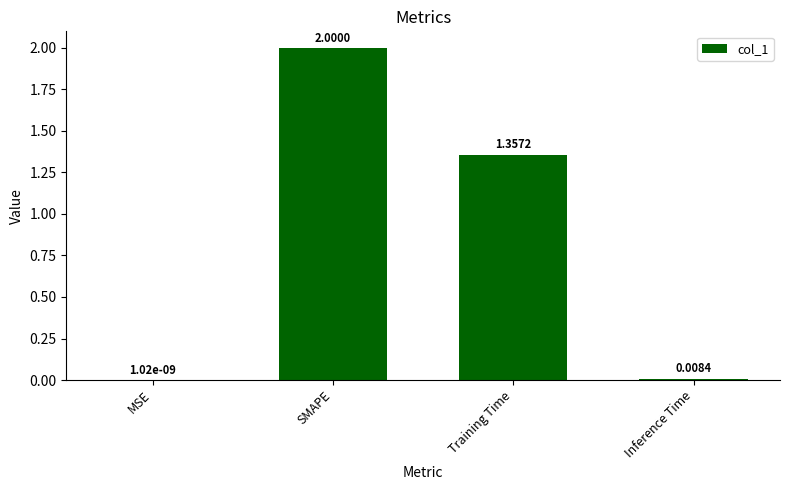

At which category does the chart reach its peak across all series?

SMAPE